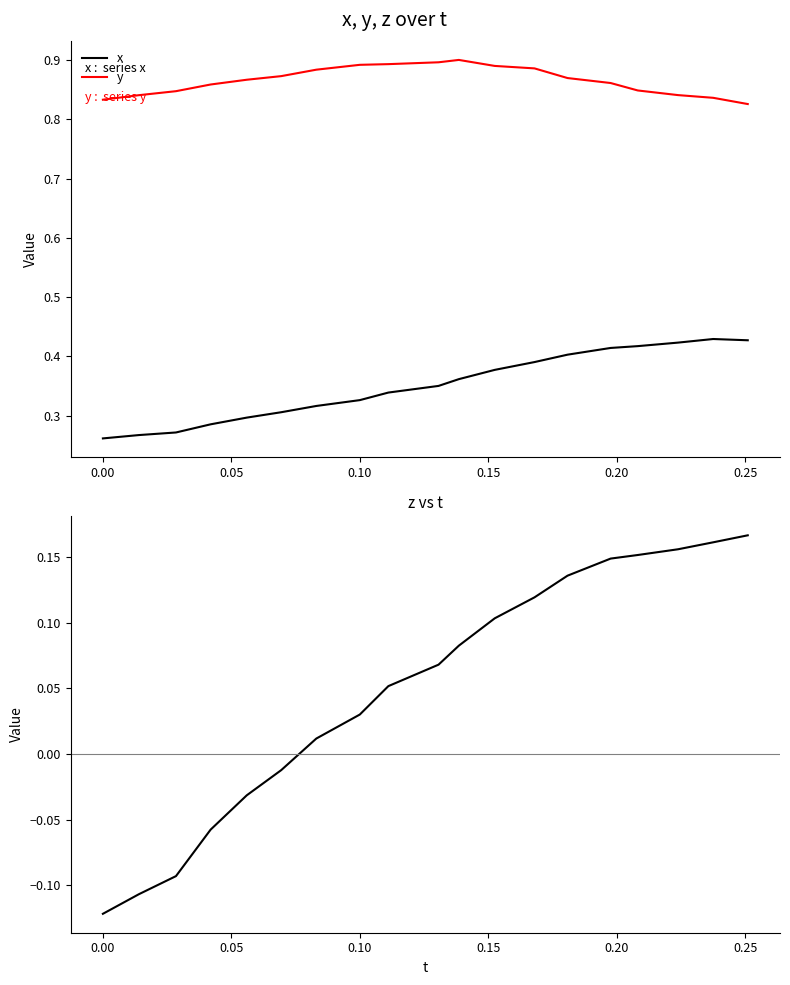

What is the minimum value for x?

0.3